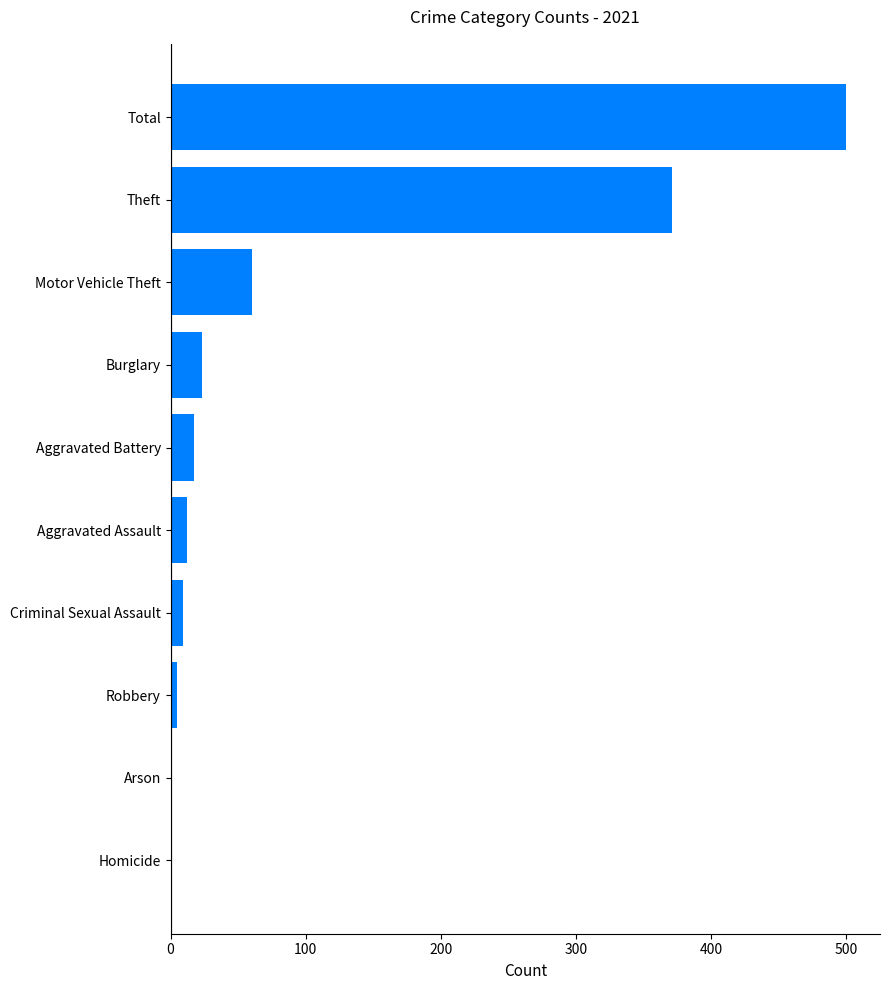

The value at Total is 303. True or false?

False